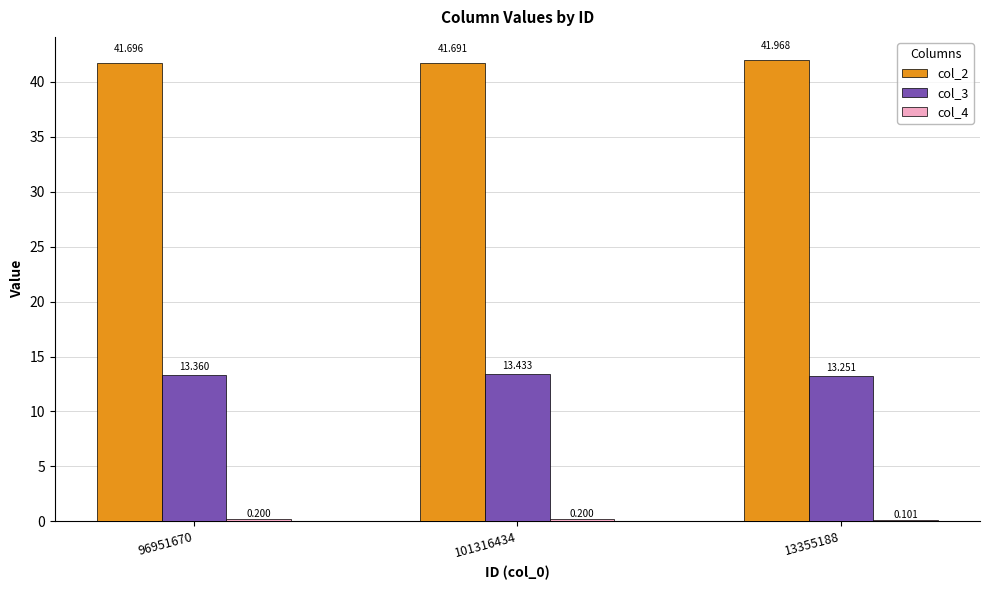

At which category is the sum across all series the highest?

101316434